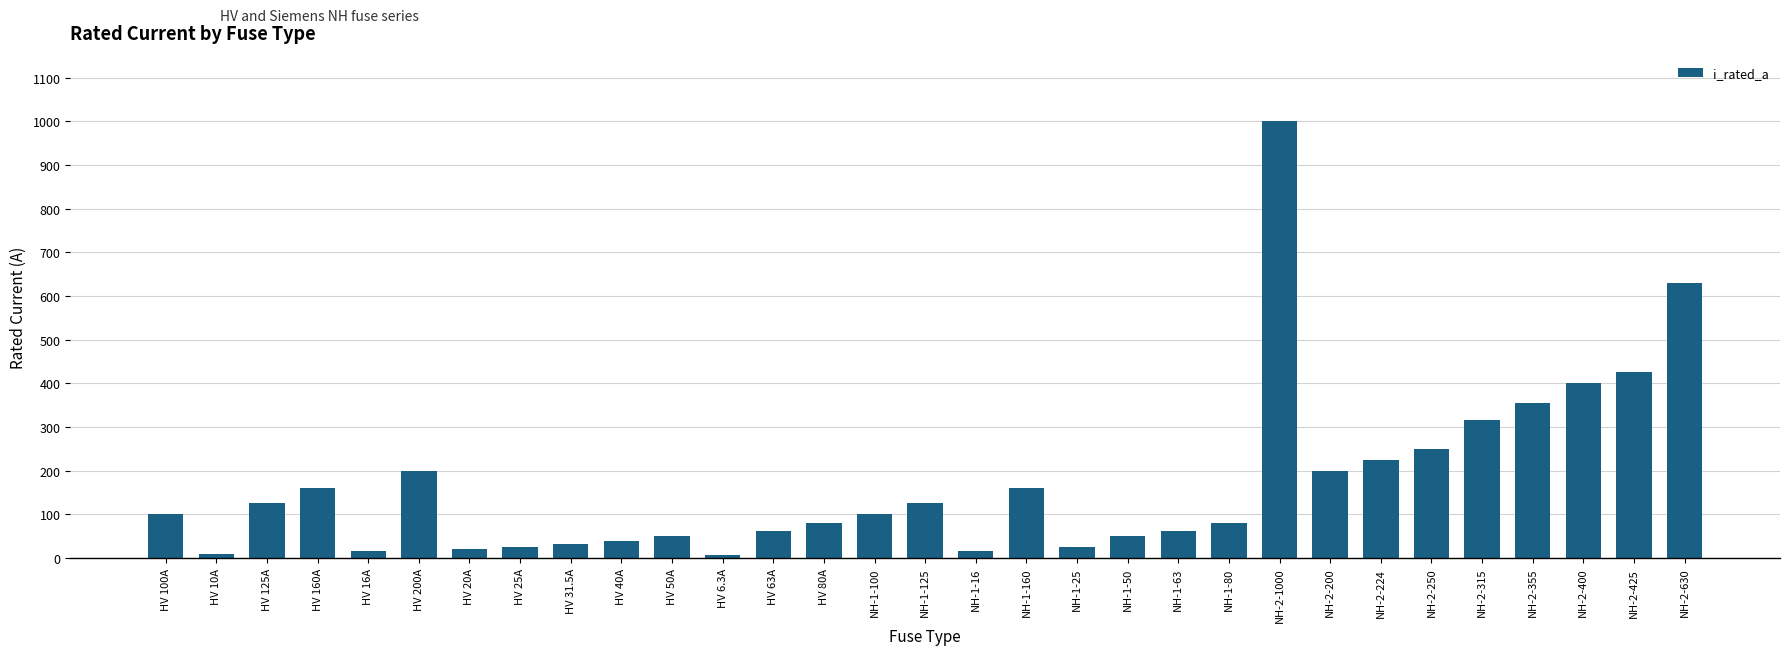

What value does the data have at HV 100A?

100.0